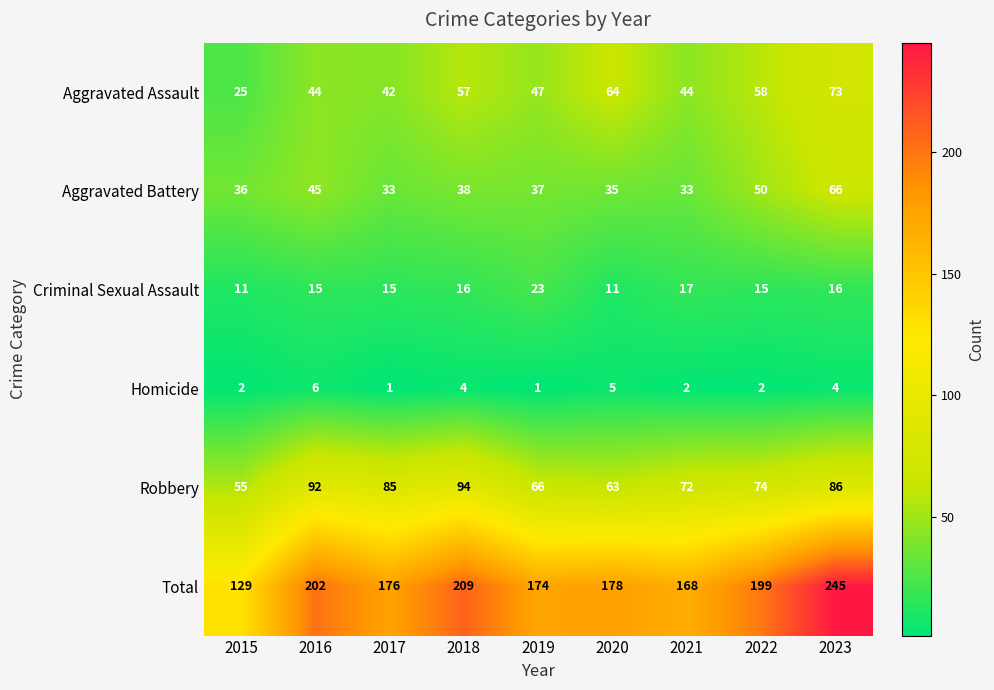

What is the lowest value of the Aggravated Battery series?

33